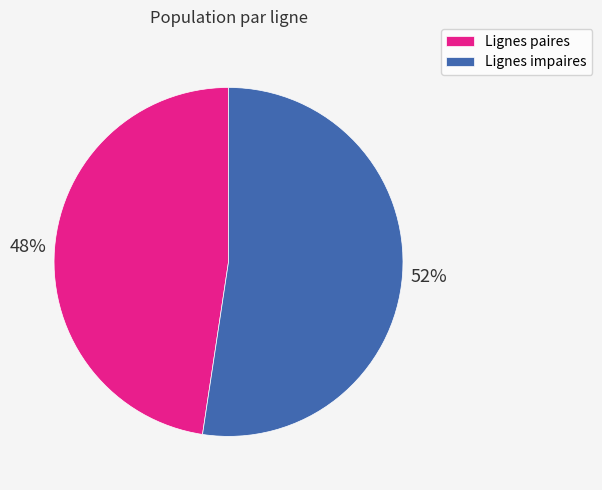

What is the ratio of the value at Lignes paires to the value at Lignes impaires?

0.9